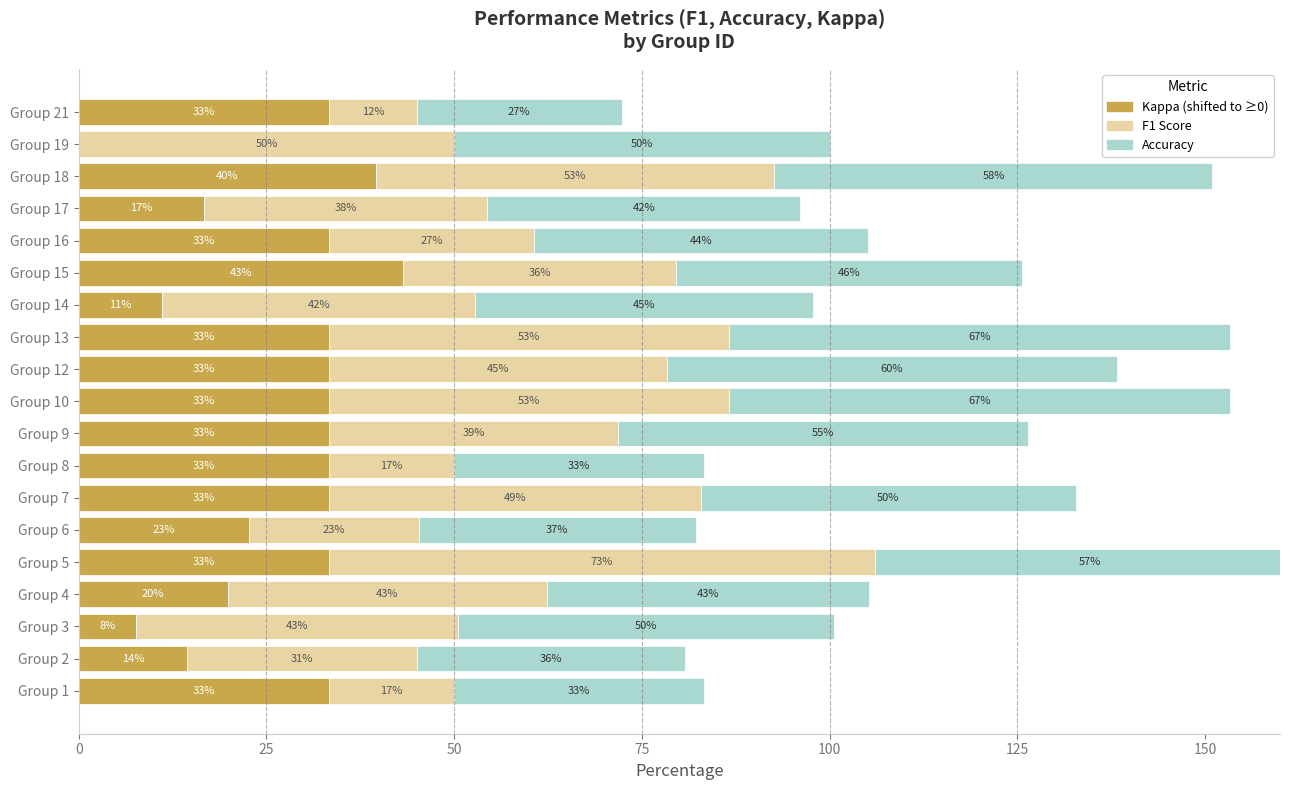

The Kappa (shifted) series shows 33.3 at Group 9. True or false?

True